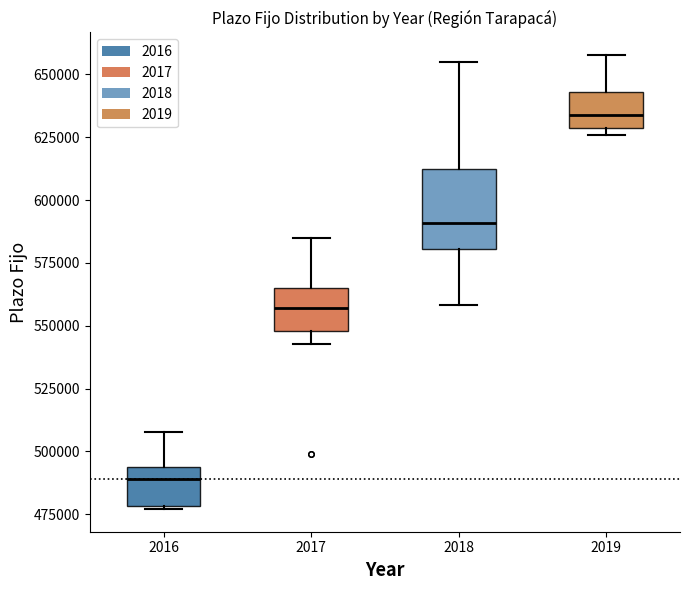

Which box's median line is the lowest?

2016